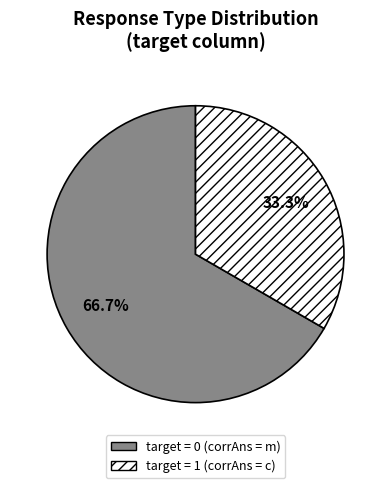

What is the total percentage of target = 0 (corrAns = m) and target = 1 (corrAns = c)?

100.0%